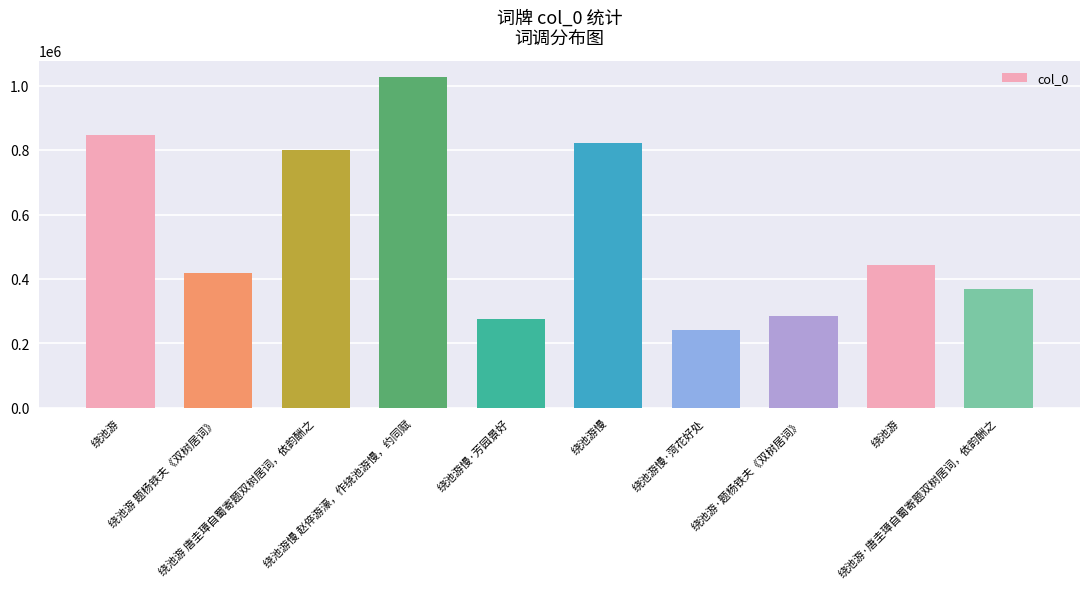

Reading left to right, list all the values displayed in this chart.

846463	419376	798974	1026002	274484	821954	240712	286596	443242	368839